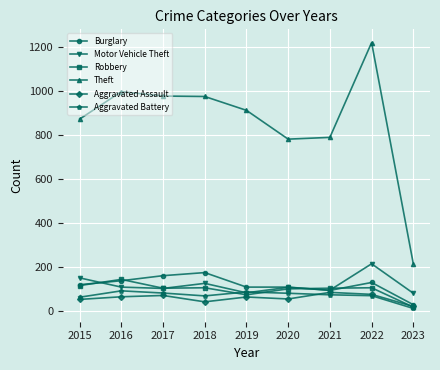

How many data points does each series have?

9